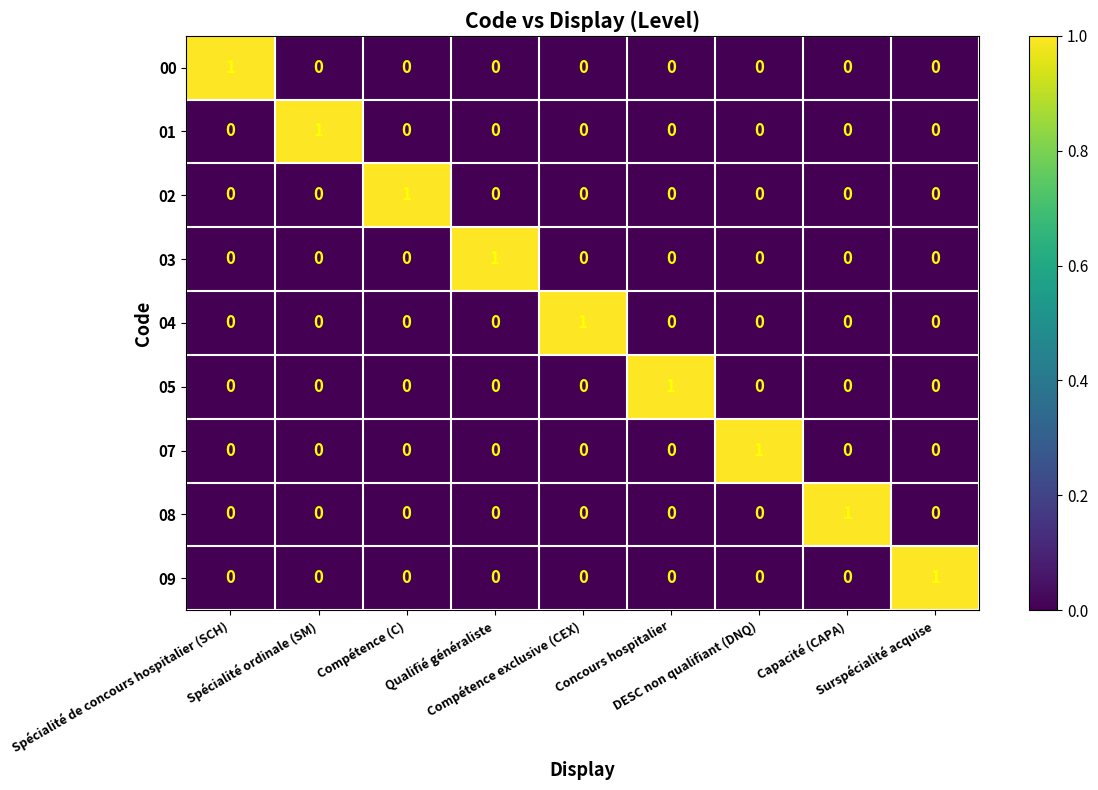

Count the 04 values in the range 0 to 1.

9